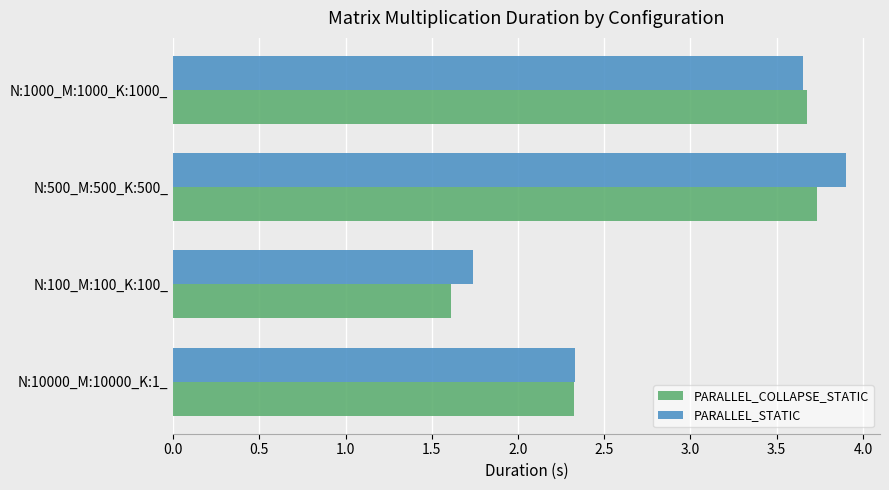

At which label does PARALLEL_STATIC reach its minimum?

N:100_M:100_K:100_